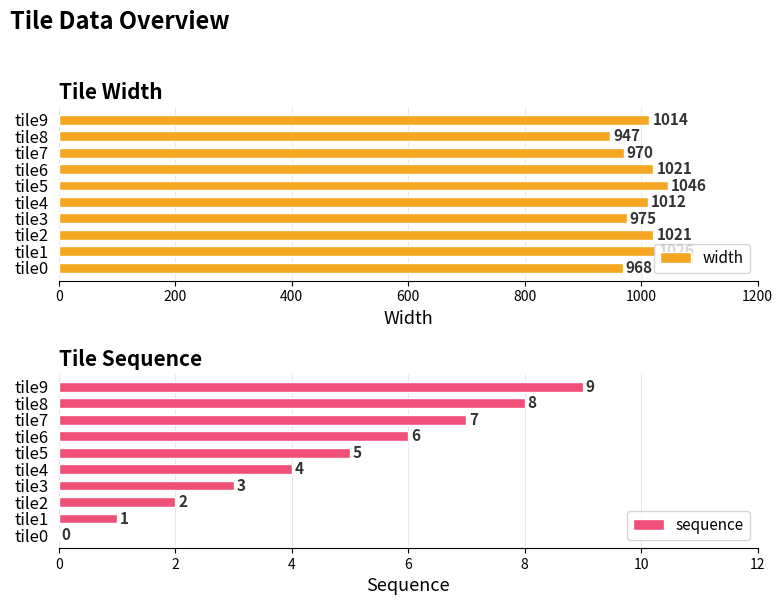

How many data points in sequence are less than 5?

5